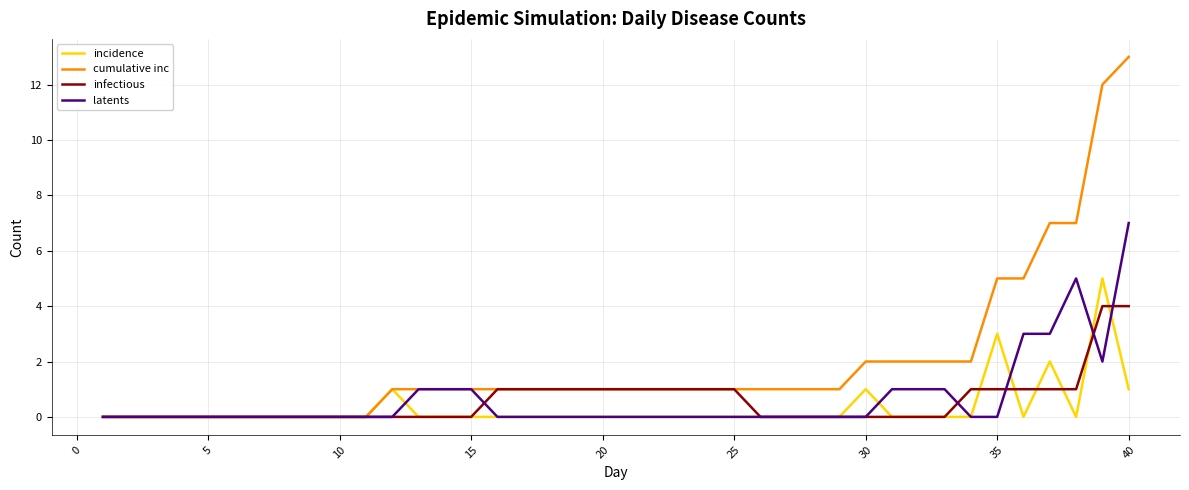

Which series has the widest spread of values?

cumulative inc